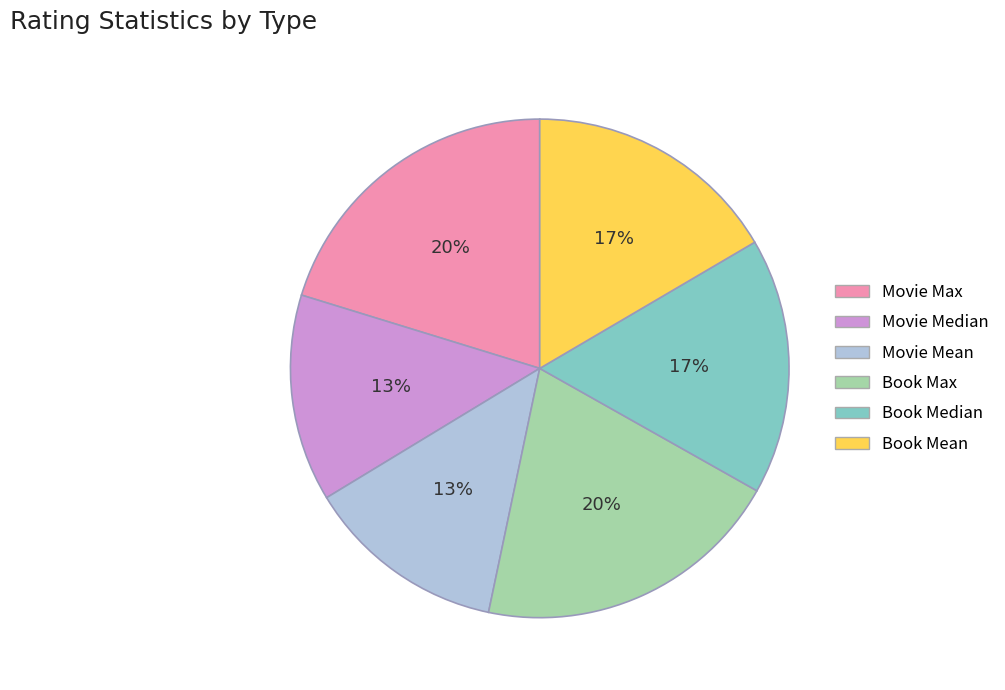

To the nearest percent, what is the combined percentage of Movie Mean and Book Mean?

30%